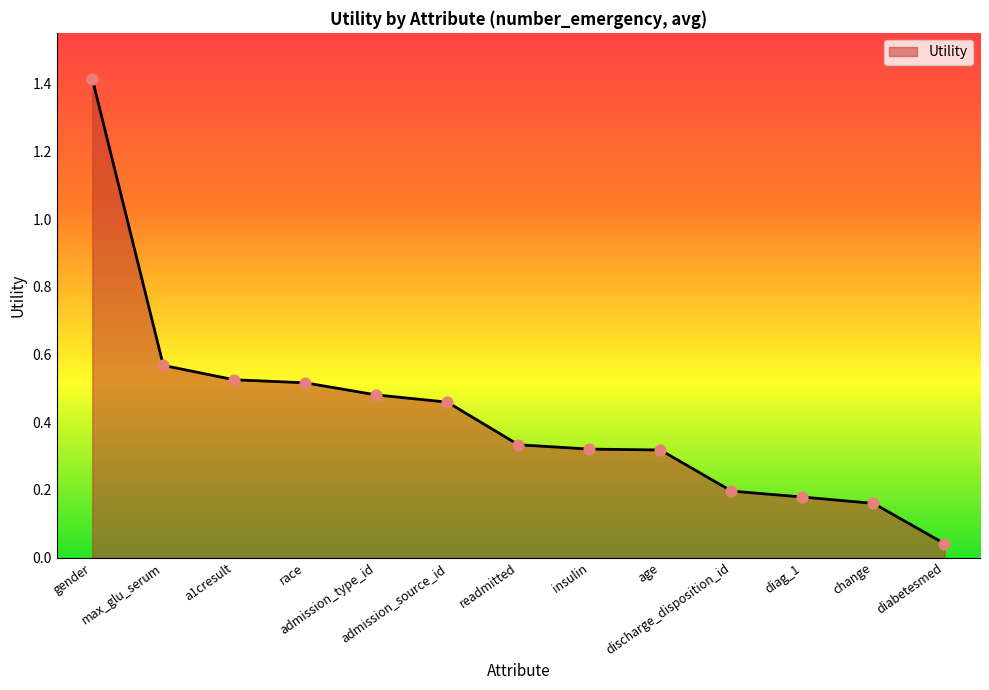

Approximately how many times larger is the value at race compared to gender?

0.4